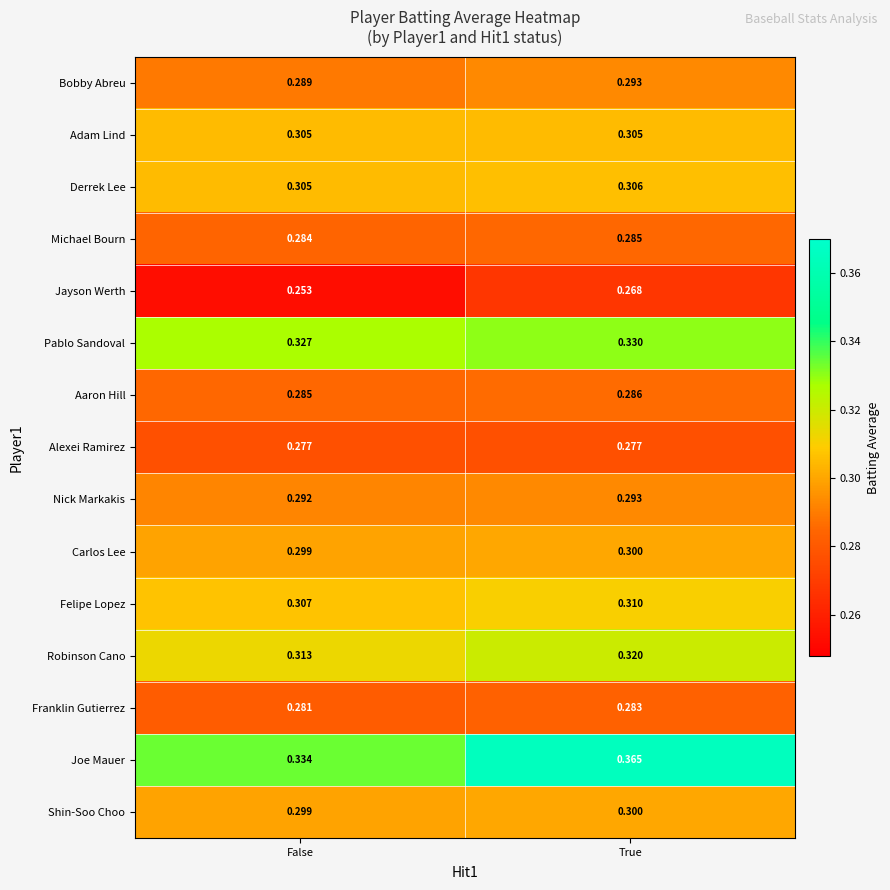

Which category has the lowest value across all series?

False